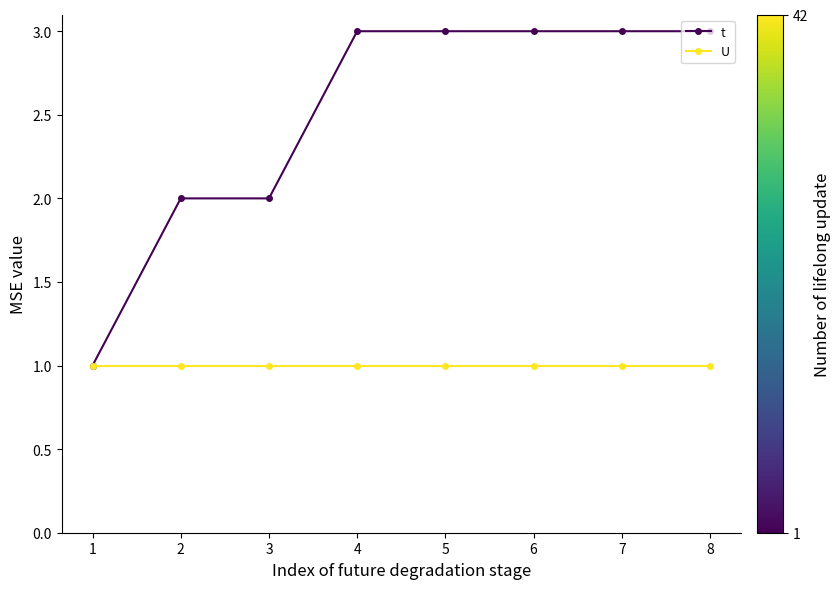

How many categories are shown in the chart?

8